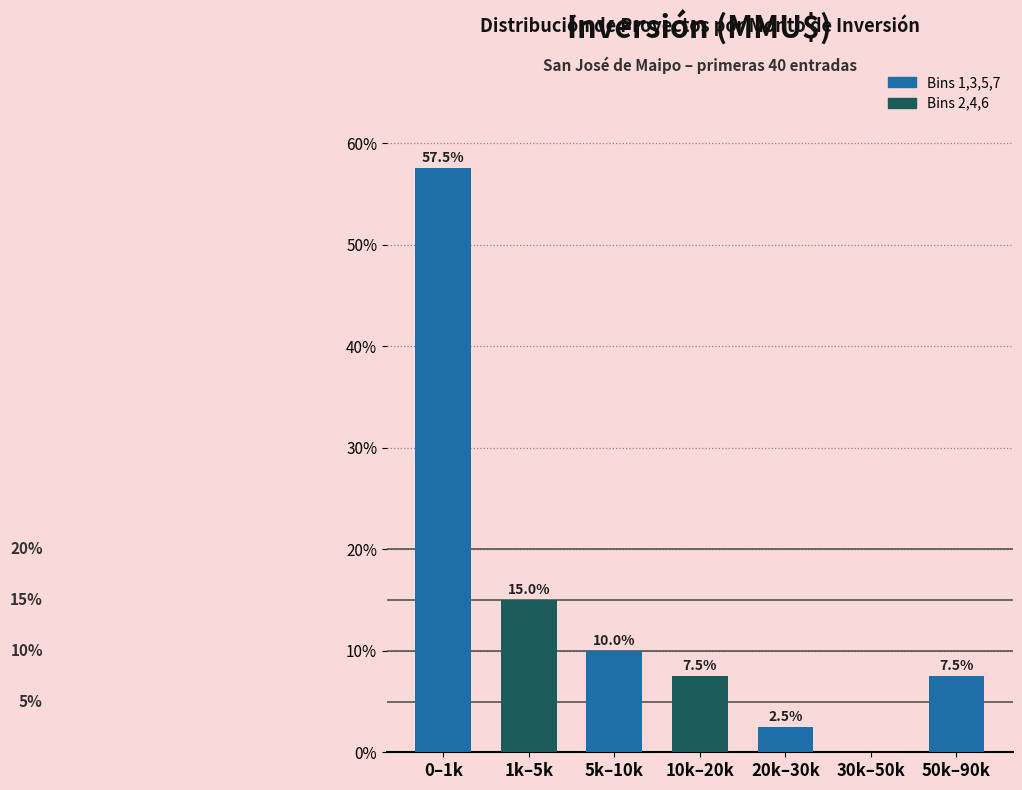

Reading left to right, list all the values displayed in this chart.

0–1k=57.5	1k–5k=15.0	5k–10k=10.0	10k–20k=7.5	20k–30k=2.5	30k–50k=0.0	50k–90k=7.5